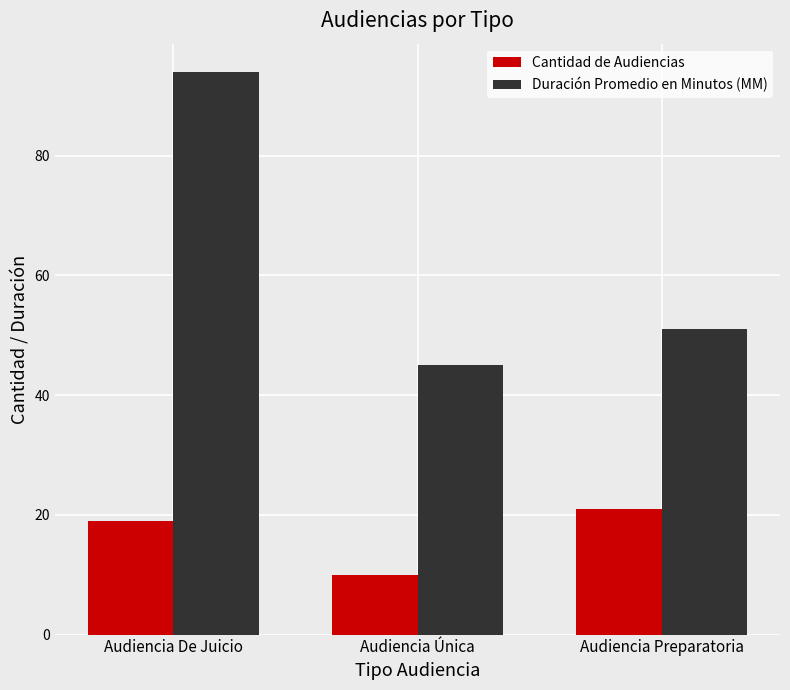

Read the Duración Promedio en Minutos (MM) value at Audiencia De Juicio, to the nearest 10.

90